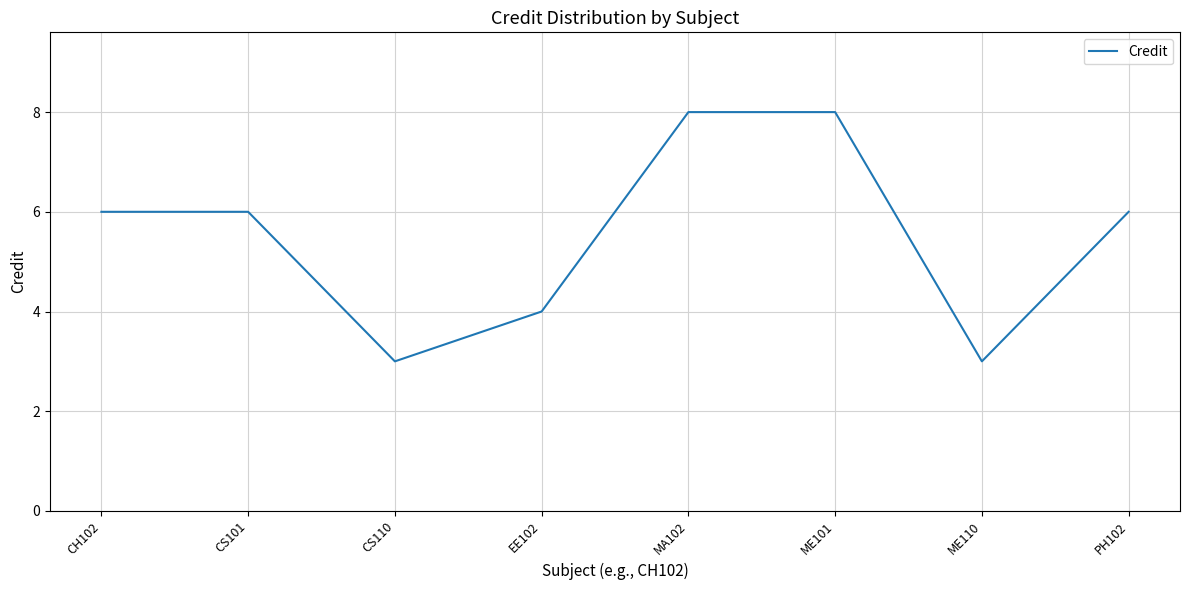

What position from the right is ME110?

2